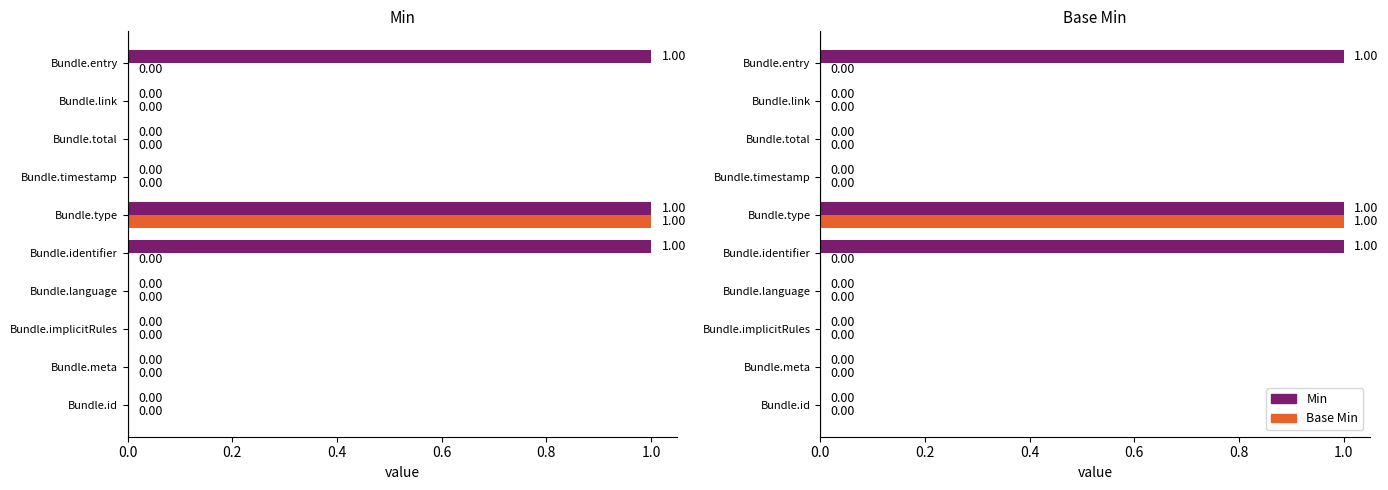

The Base Min series shows 0 at Bundle.implicitRules. True or false?

True